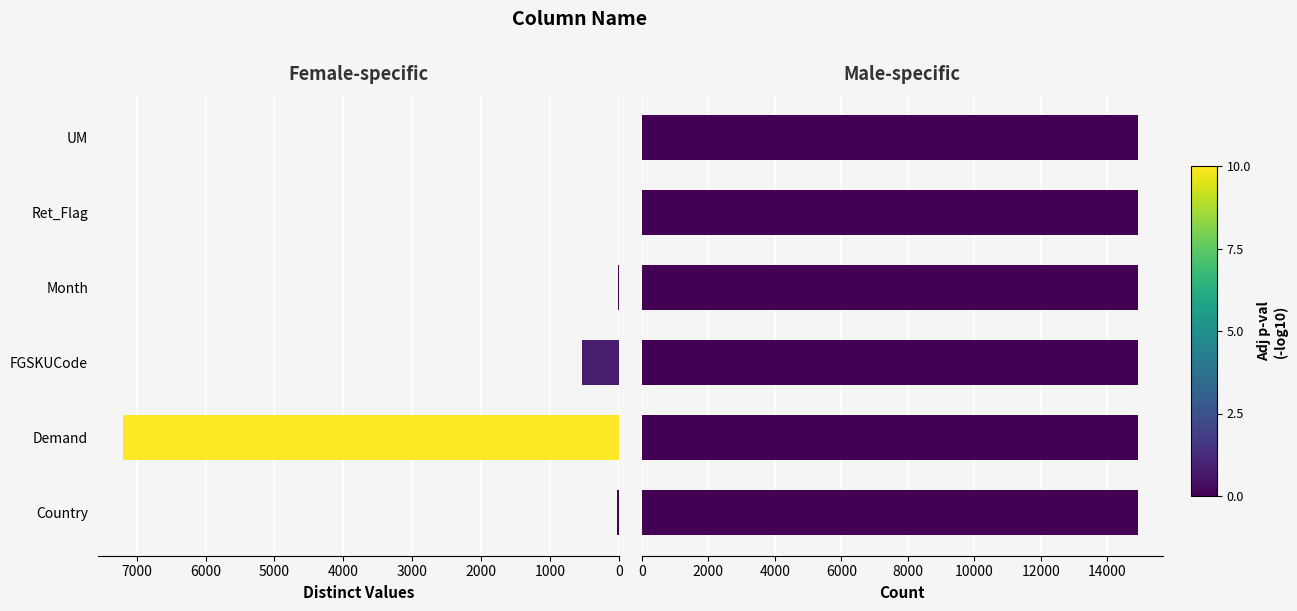

What is the smallest value displayed?

0.6